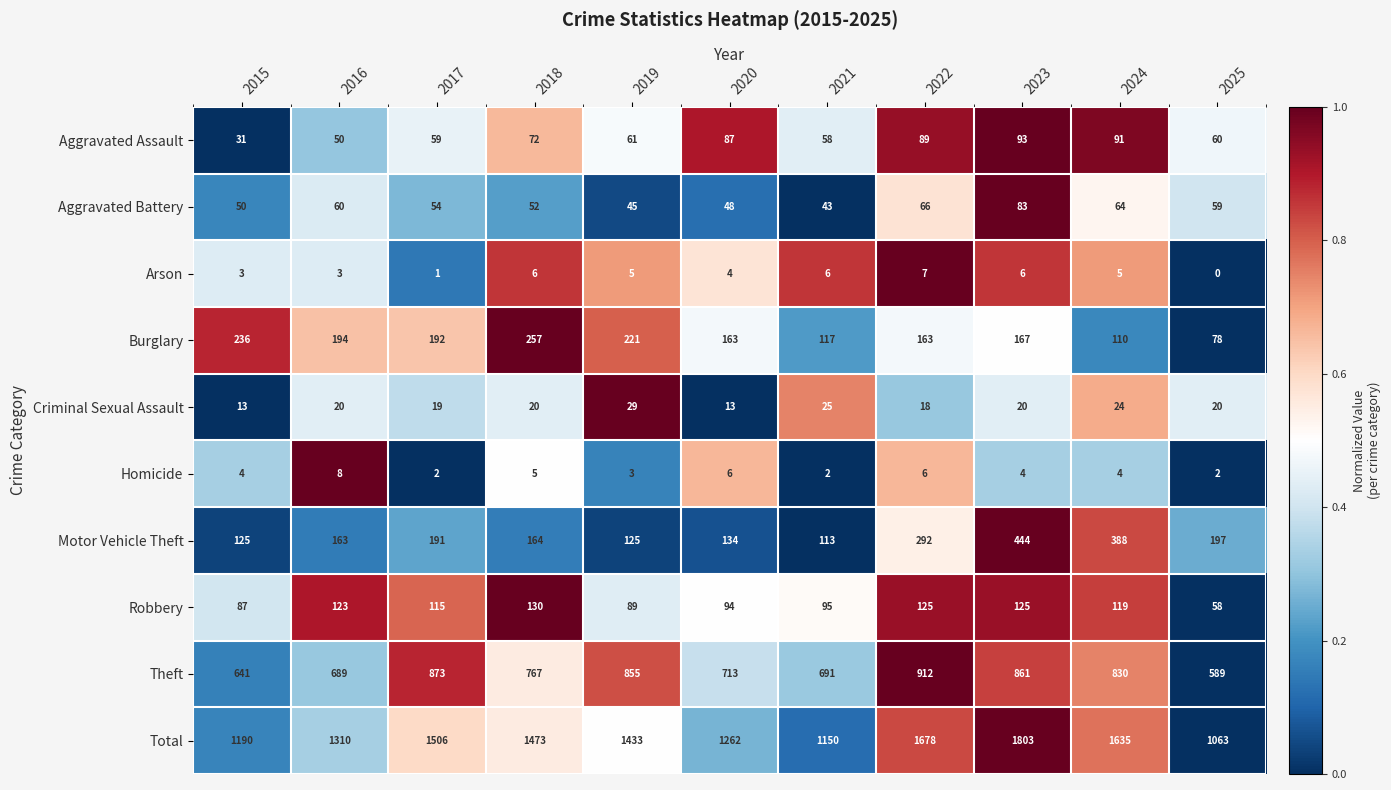

True or false: Total has a value of 2316 at 2016.

False